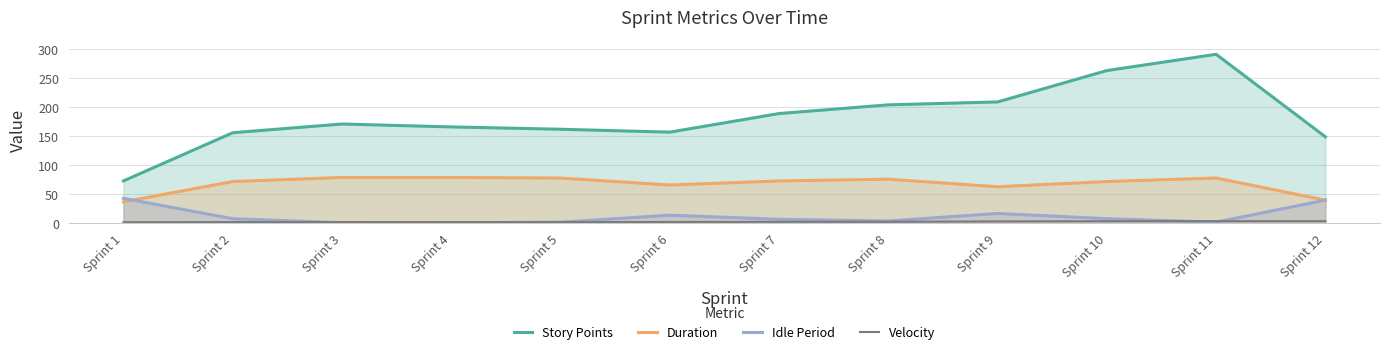

At which label is Story Points closest to 182?

Sprint 7